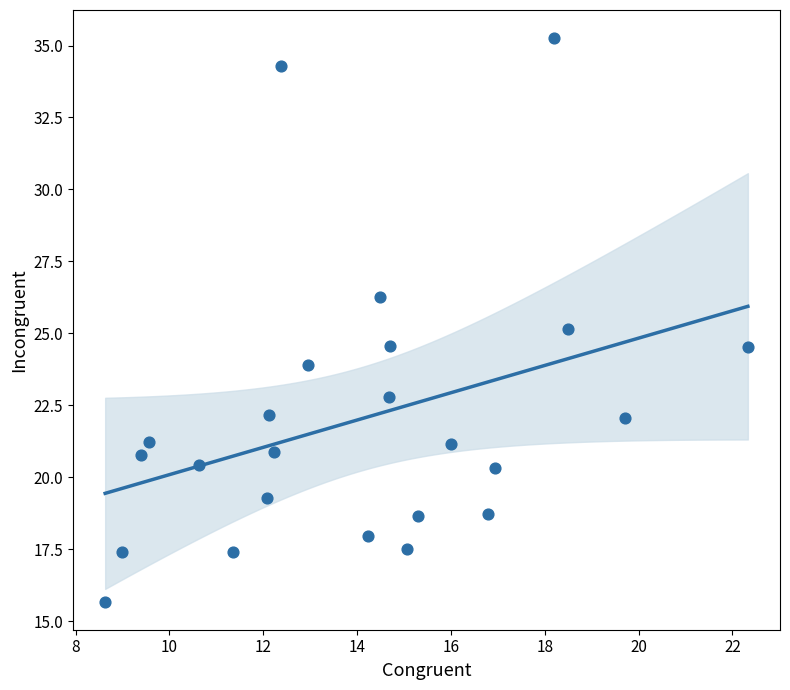

What is the range of Y values (max minus min)?

19.6